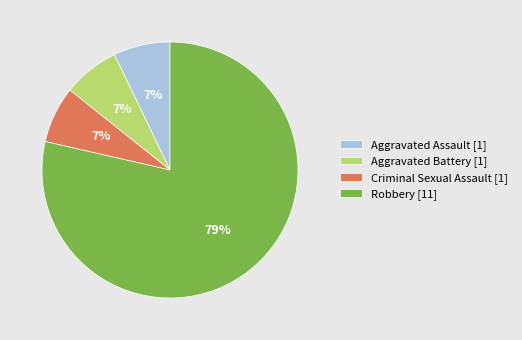

Is there any slice that represents more than half of the pie?

Yes